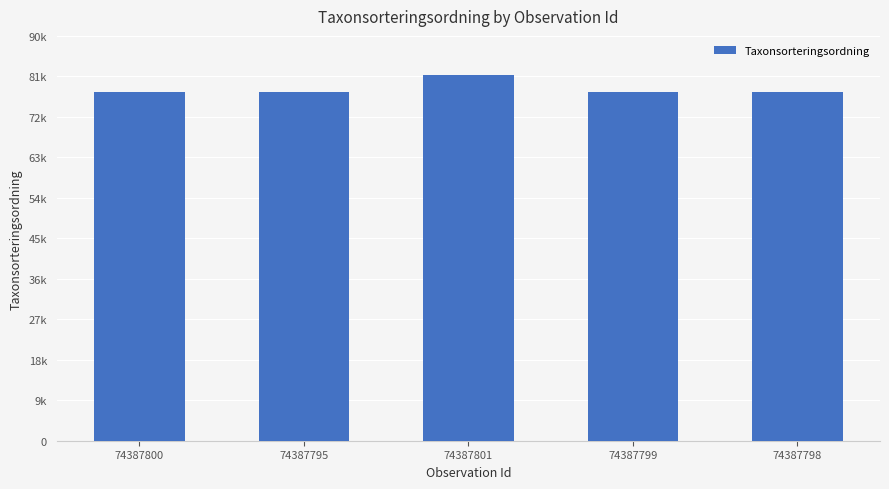

List the labels in order of value, smallest first.

74387800, 74387795, 74387799, 74387798, 74387801